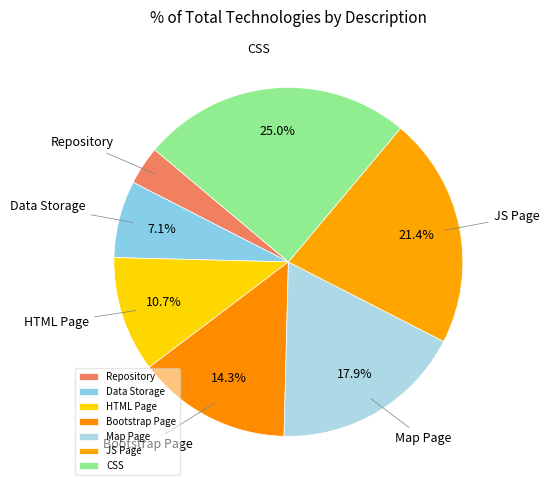

Is there any slice that represents more than half of the pie?

No